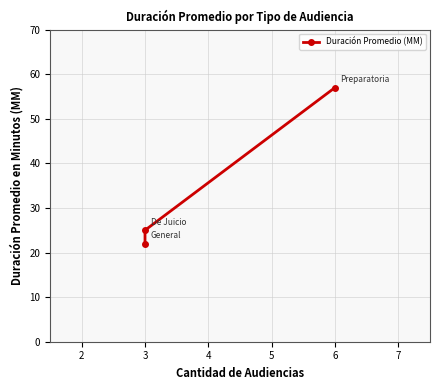

What is the greatest value displayed?

57